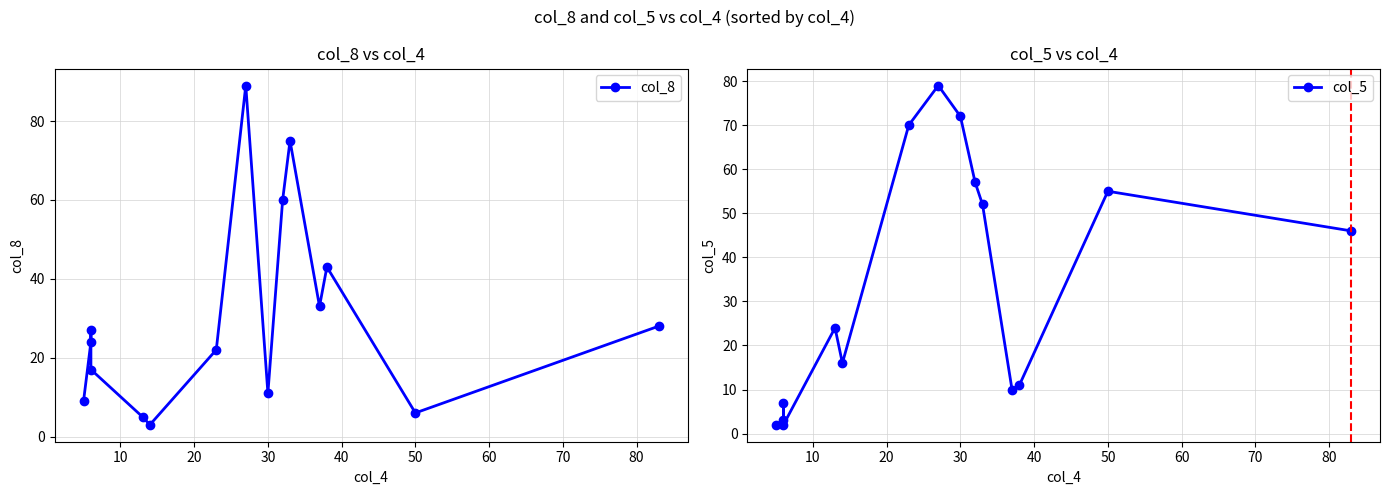

How many values in the col_5 series exceed 24?

7